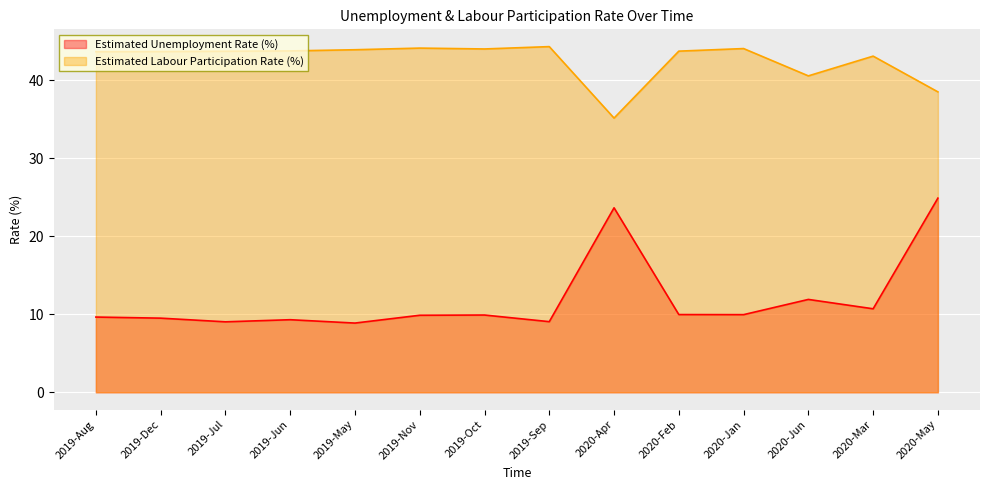

List the labels in order of Estimated Unemployment Rate (%) value, smallest first.

2019-May, 2019-Jul, 2019-Sep, 2019-Jun, 2019-Dec, 2019-Aug, 2019-Nov, 2019-Oct, 2020-Jan, 2020-Feb, 2020-Mar, 2020-Jun, 2020-Apr, 2020-May